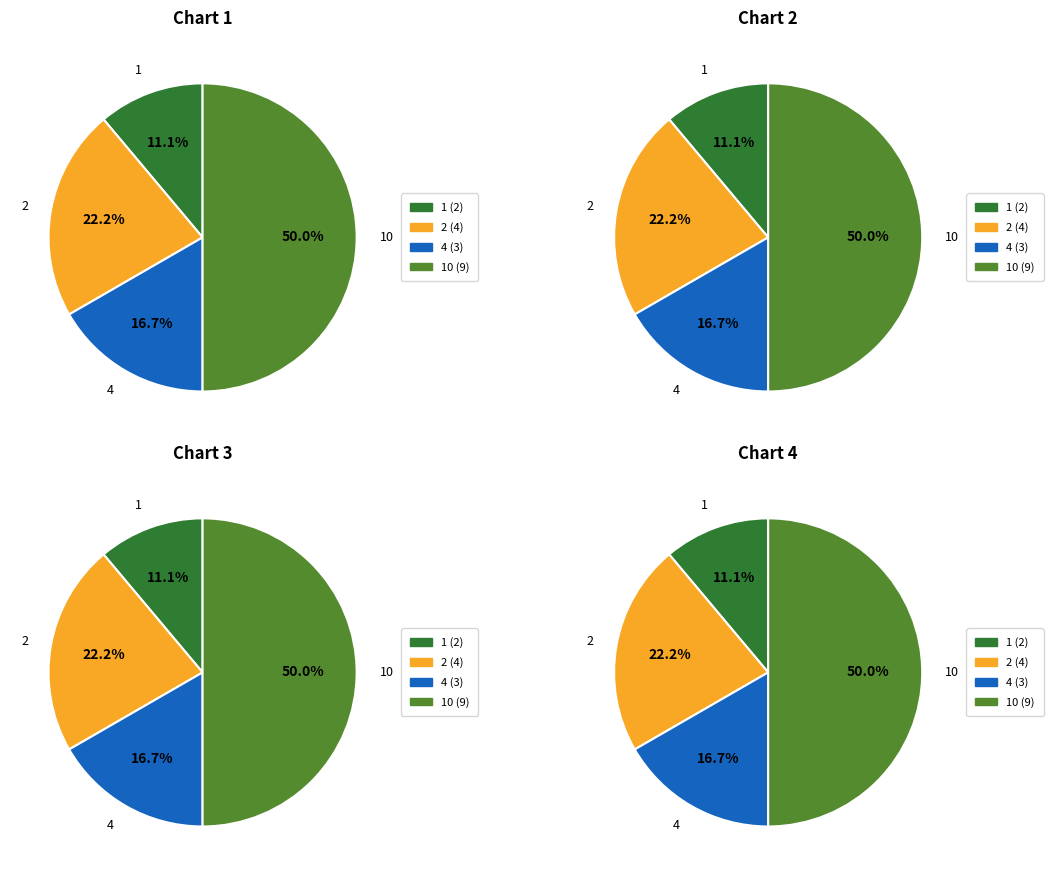

What is the largest slice in the pie chart?

10